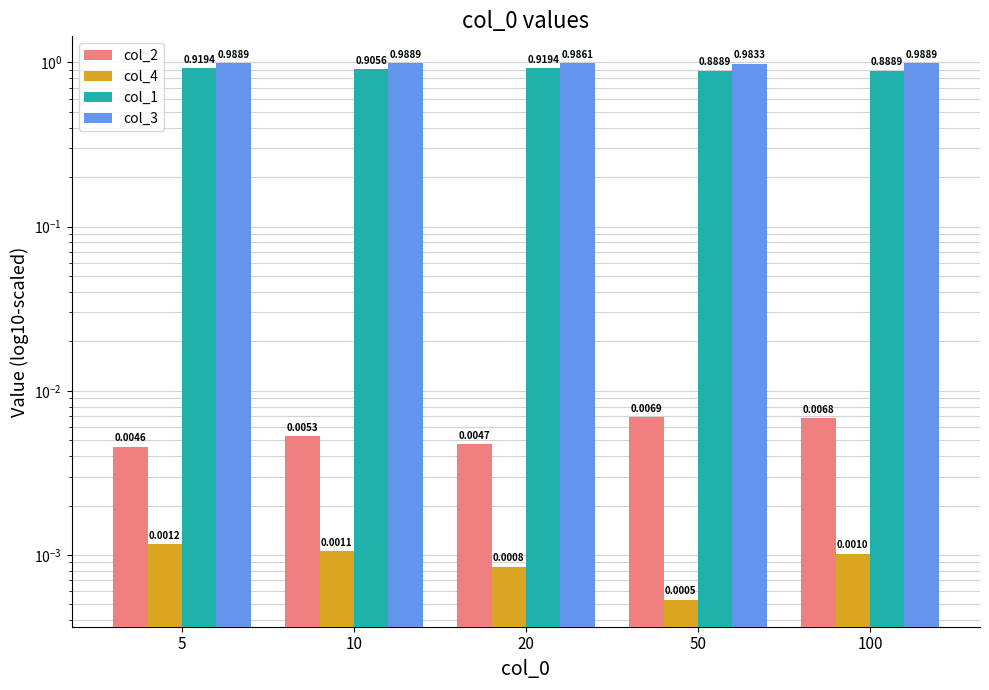

How many bars are there in each group?

4